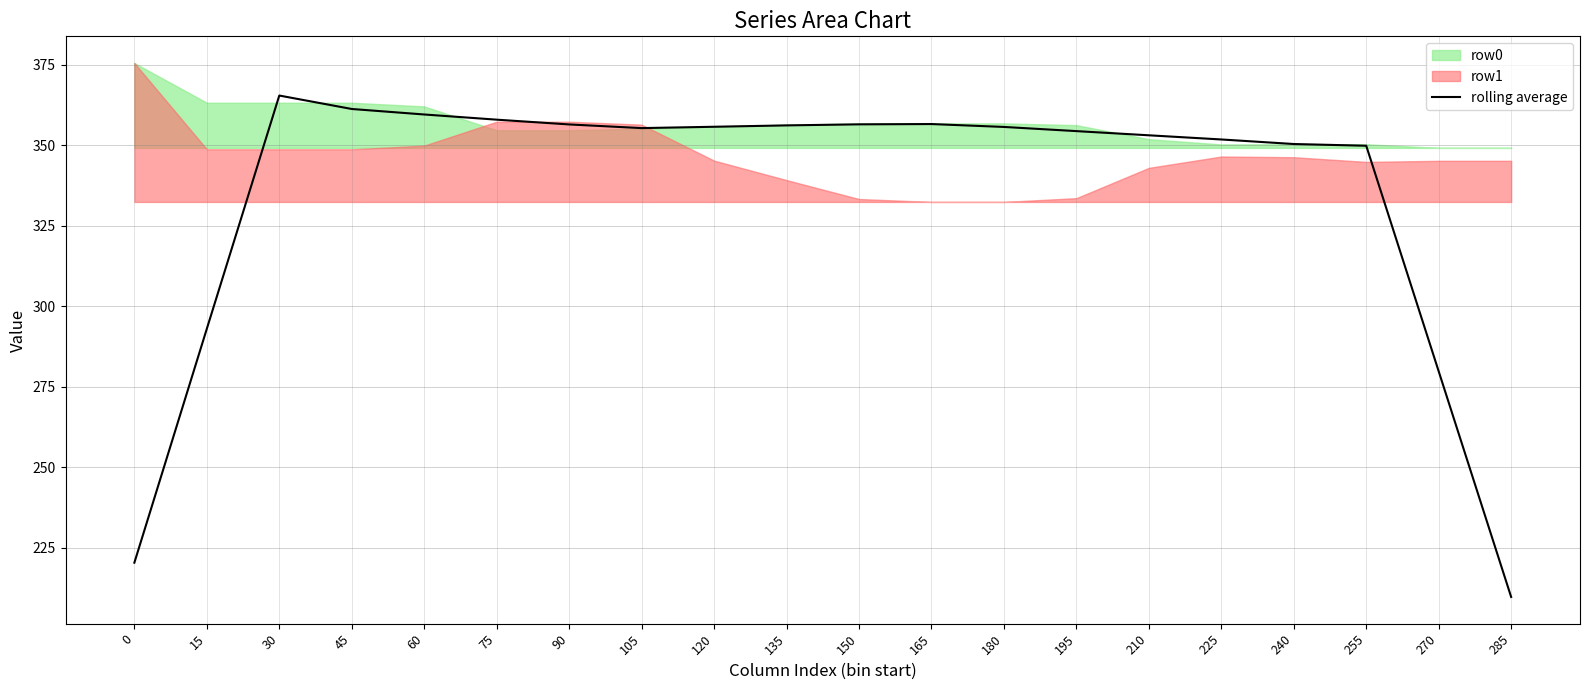

The chart shows a value of 351.7 at 225. True or false?

True